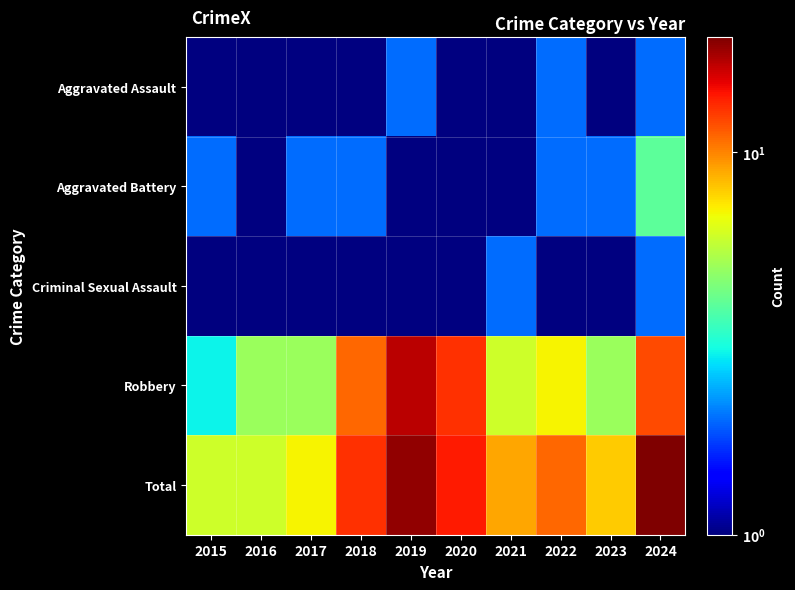

List the series in order of their peak value, highest first.

Total, Robbery, Aggravated Battery, Aggravated Assault, Criminal Sexual Assault